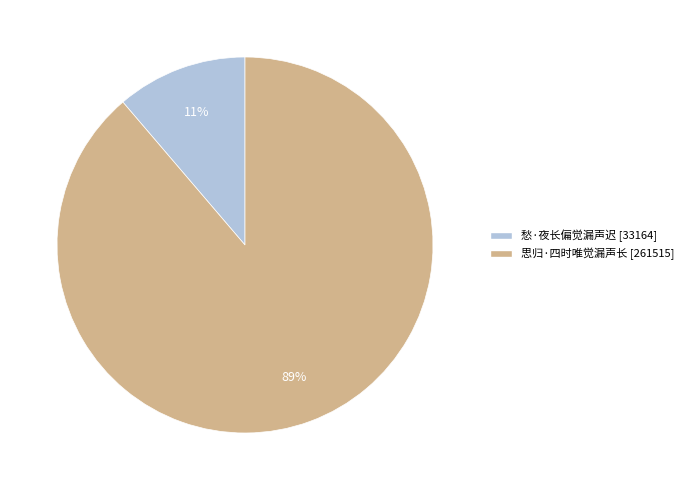

The 愁·夜长偏觉漏声迟 slice represents 11% of the pie. True or false?

True